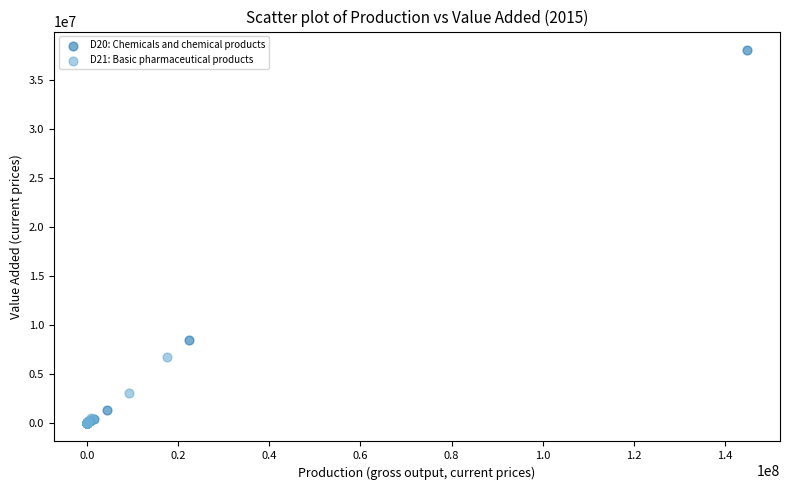

Which series reaches the maximum Y coordinate?

D20: Chemicals and chemical products